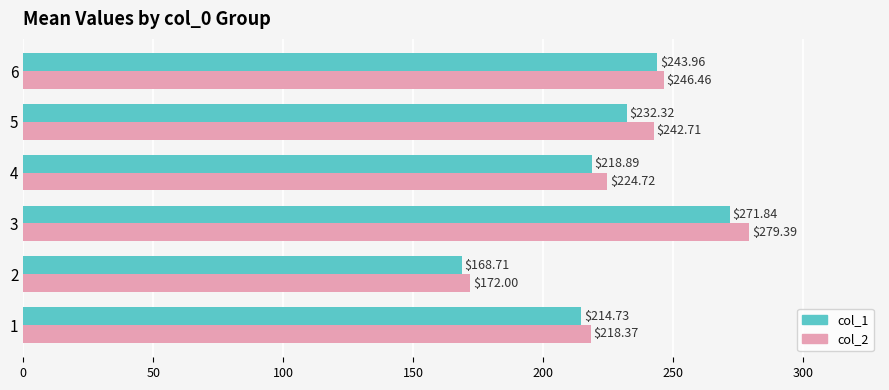

At which category is the sum across all series the highest?

3